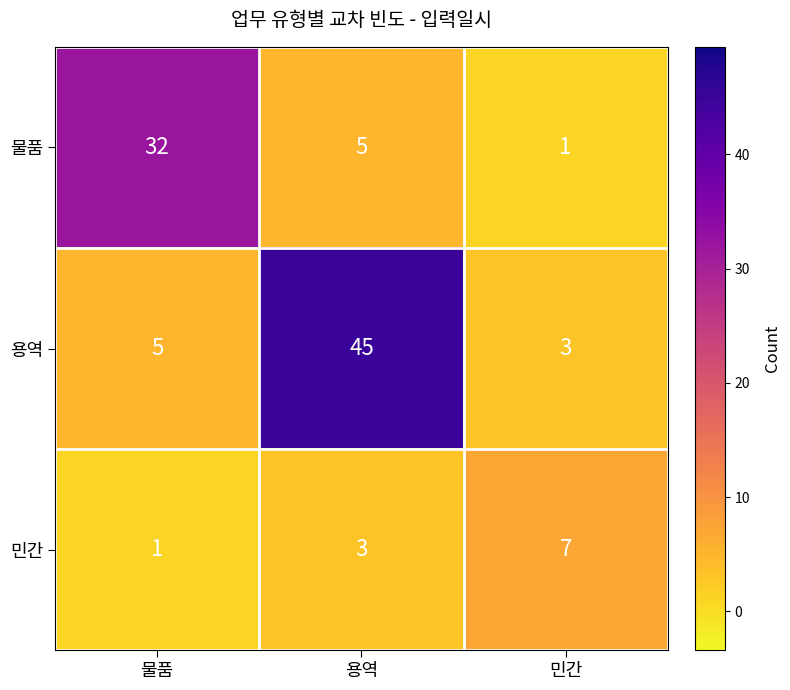

Count the 민간 values in the range 1 to 7.

3